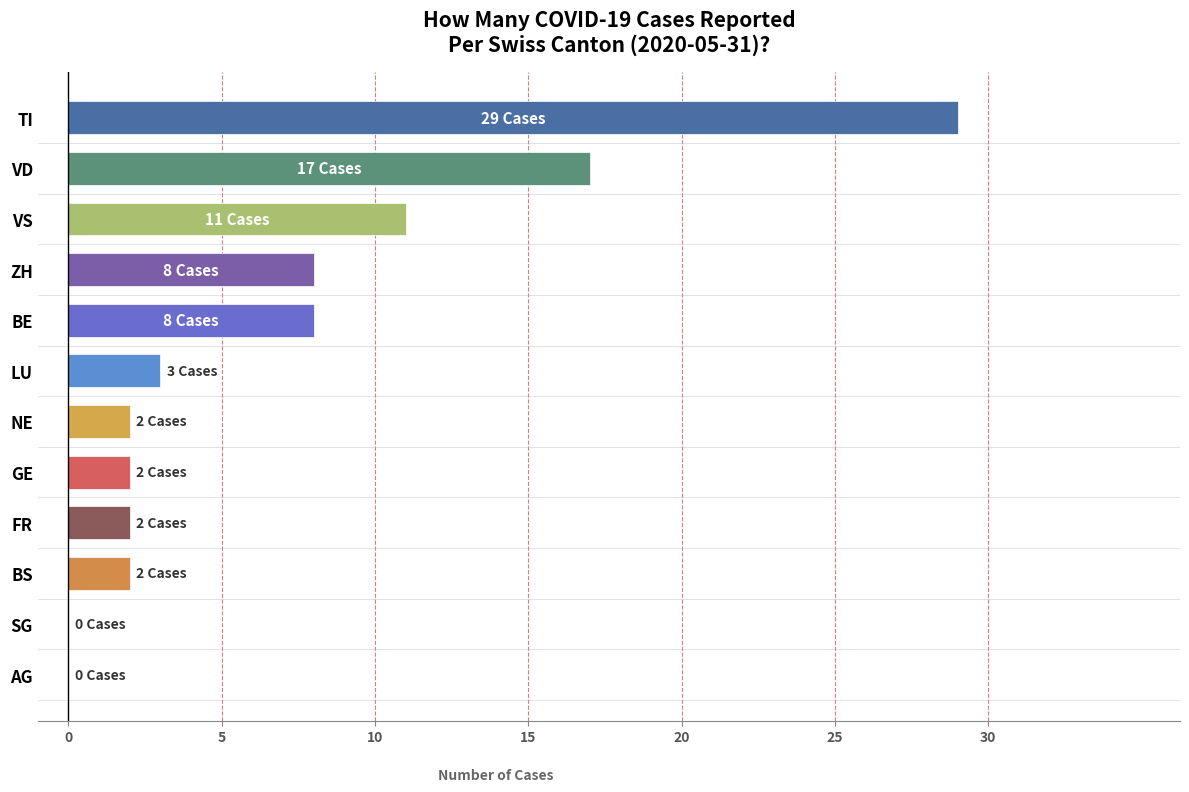

What is the sum of all values?

84